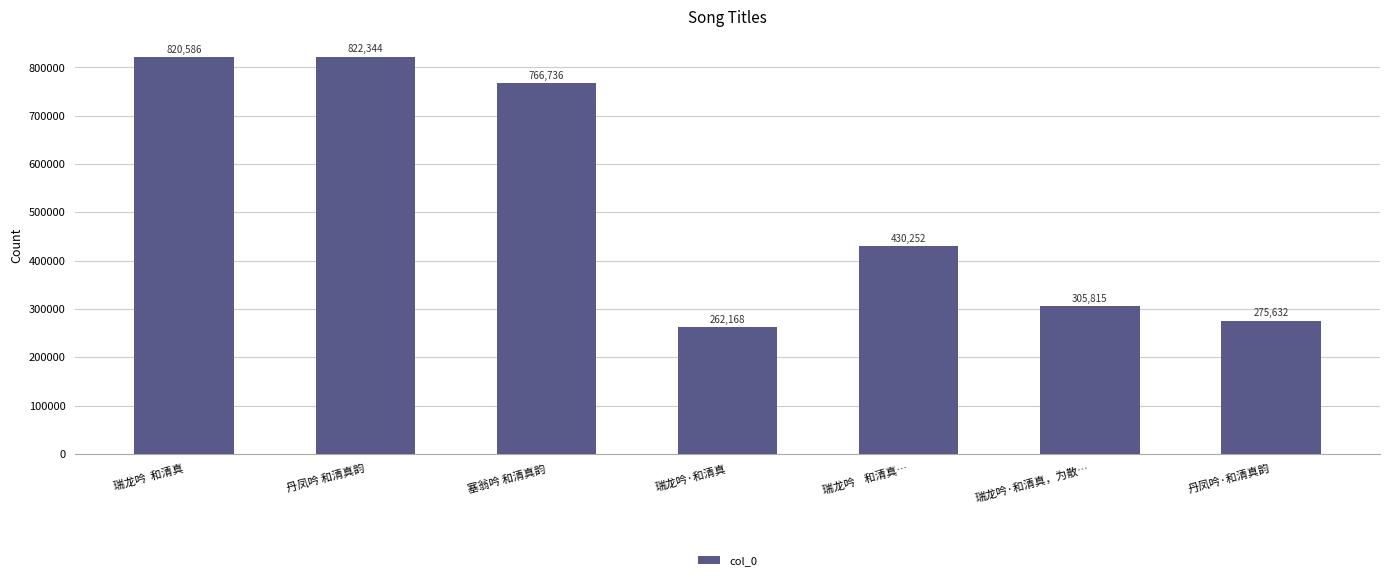

What is the label of the 5th bar from the right?

塞翁吟 和清真韵